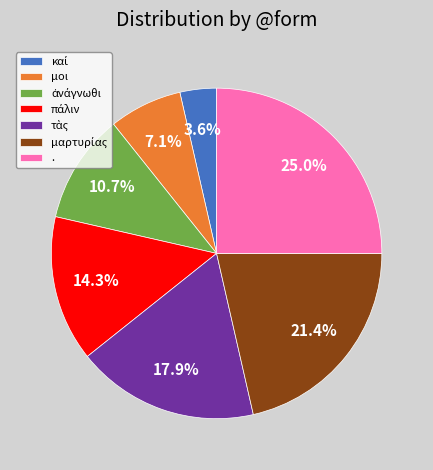

Which slice is the largest?

.